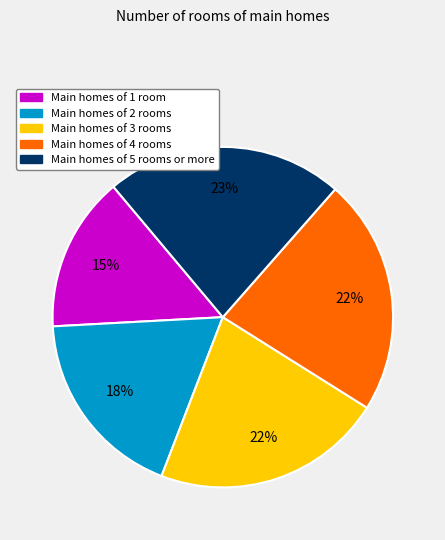

To the nearest percent, what is the average slice percentage?

20%